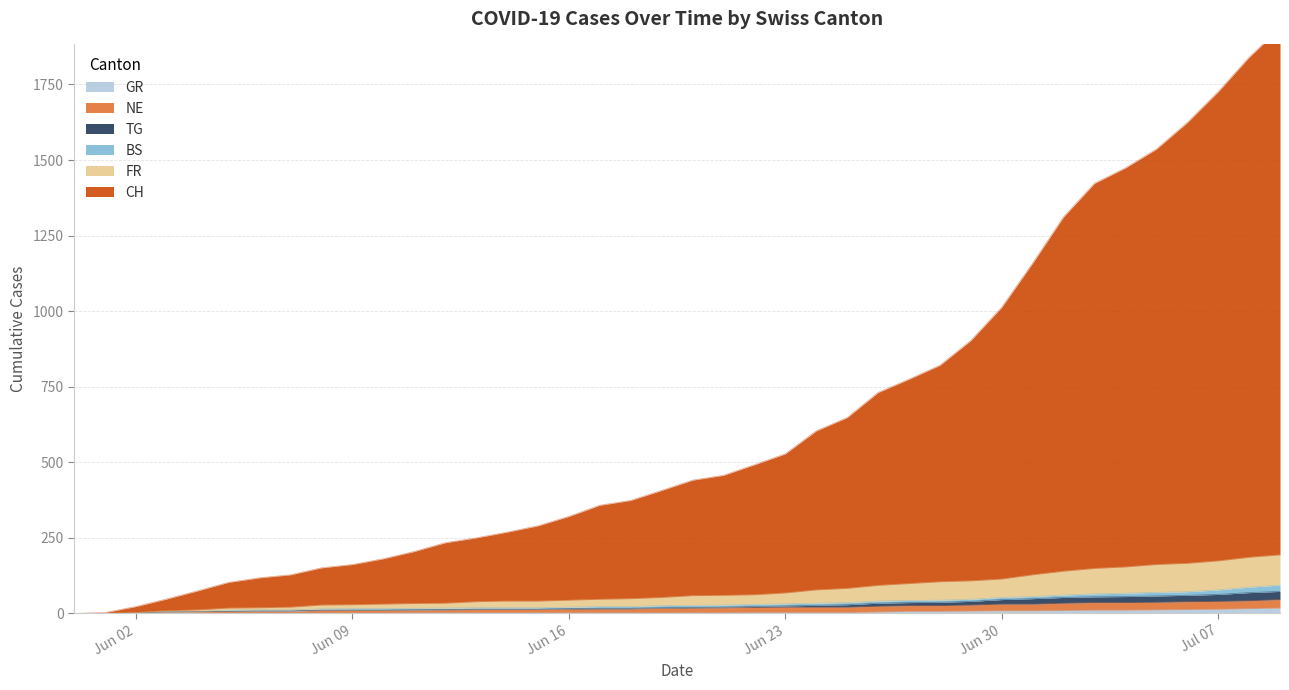

The TG series shows 4 at 22. True or false?

False